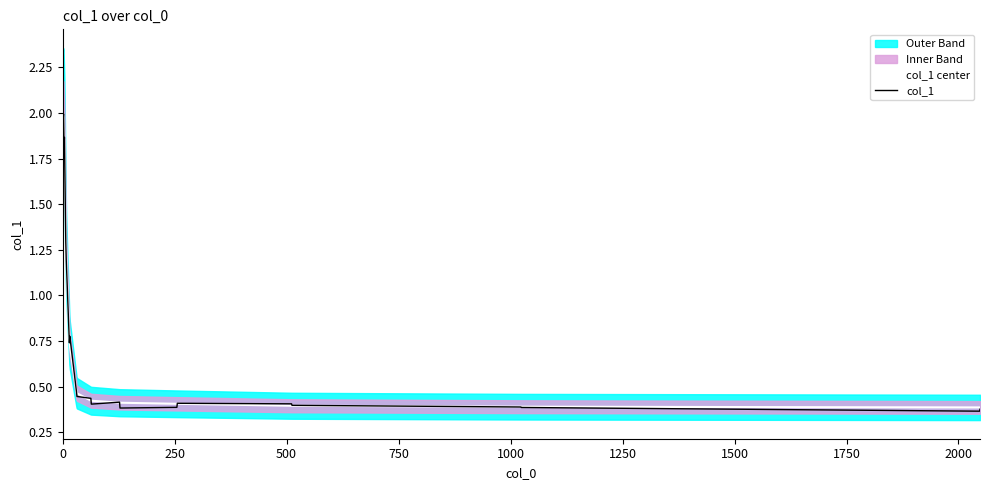

How many col_1 center values are between 0 and 1?

16